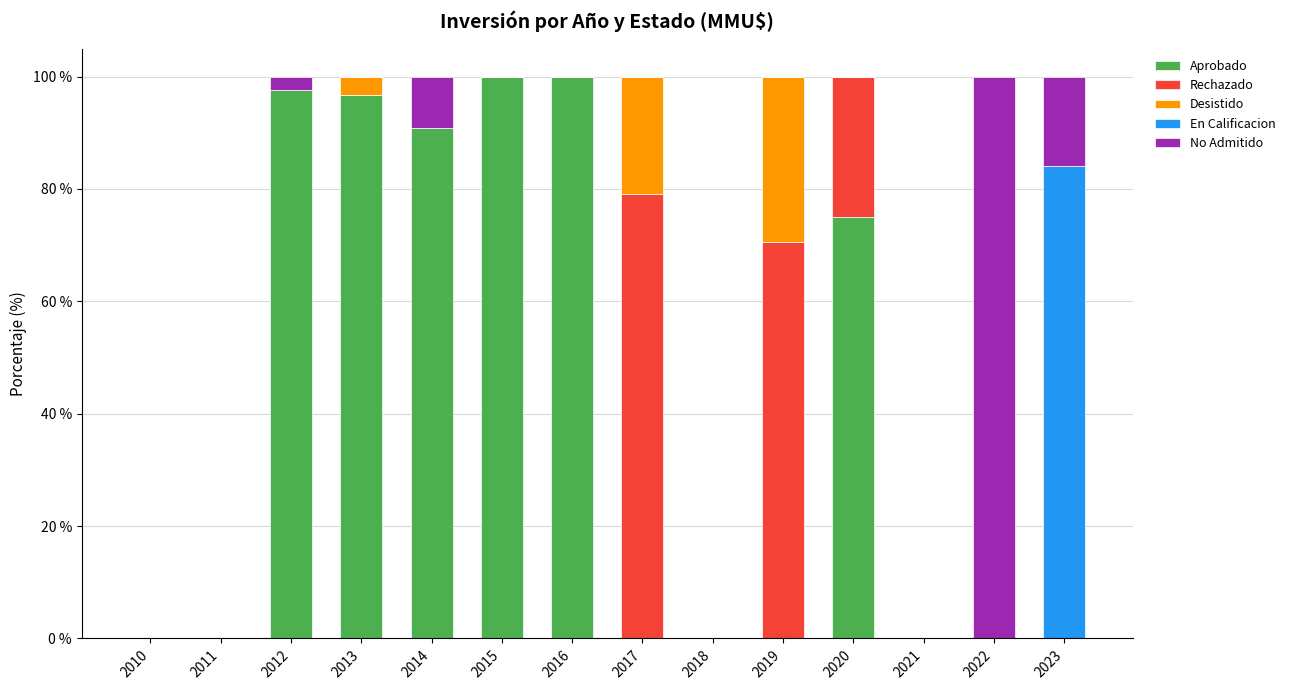

What is the total value across all series at 2020?

100.0